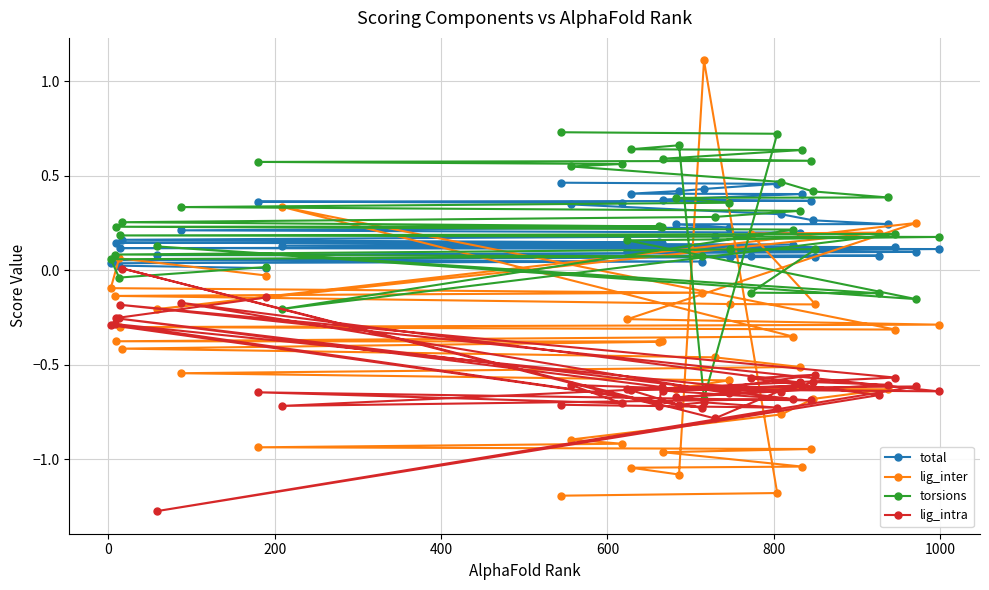

List the series in order of their peak value, lowest first.

lig_intra, total, torsions, lig_inter